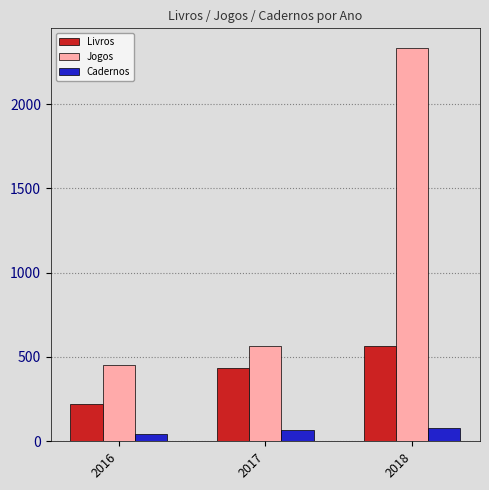

Reading right to left, list all the values displayed in this chart.

Livros: 564	434	224
Jogos: 2333	567	455
Cadernos: 77	65	43